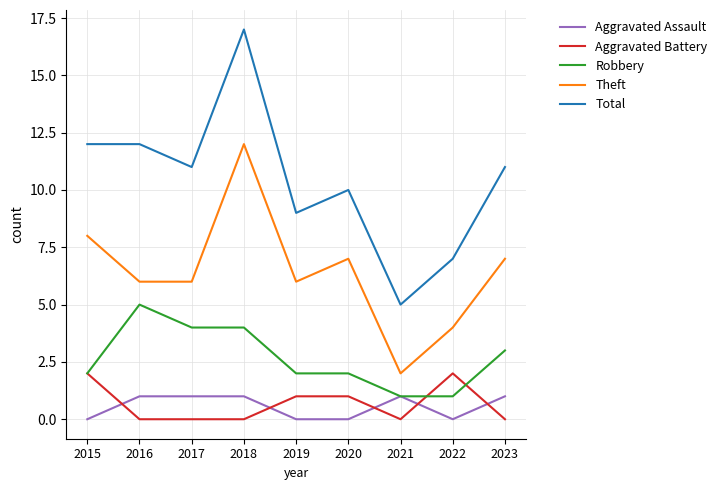

Reading left to right, what are all the values shown in this chart?

Aggravated Assault: 0	1	1	1	0	0	1	0	1
Aggravated Battery: 2	0	0	0	1	1	0	2	0
Robbery: 2	5	4	4	2	2	1	1	3
Theft: 8	6	6	12	6	7	2	4	7
Total: 12	12	11	17	9	10	5	7	11